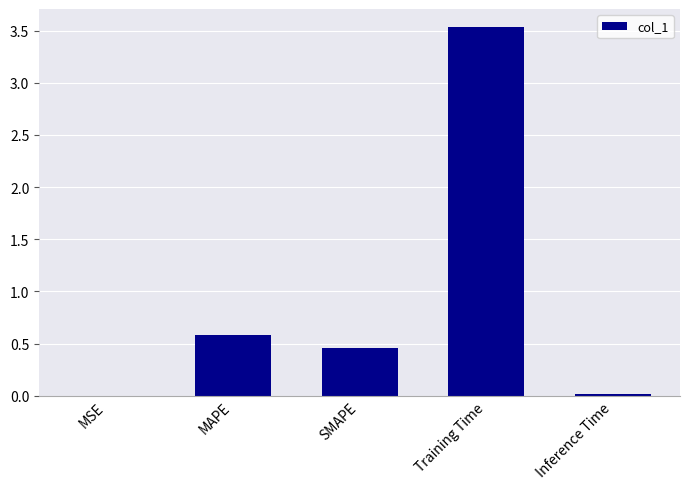

The chart shows a value of 0.4 at MAPE. True or false?

False